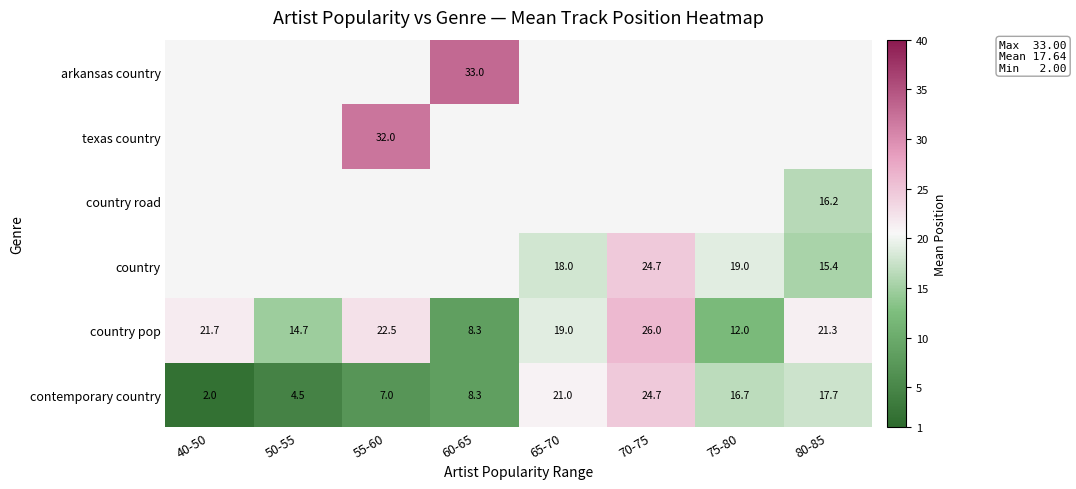

Between 80-85 and 40-50, which is larger?

80-85